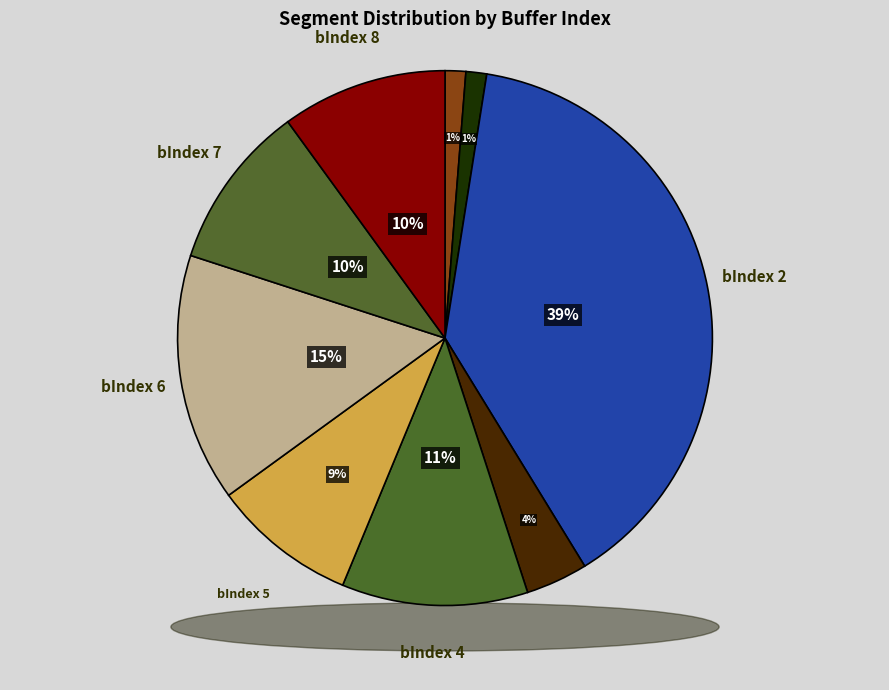

How many segments does this pie chart have?

9